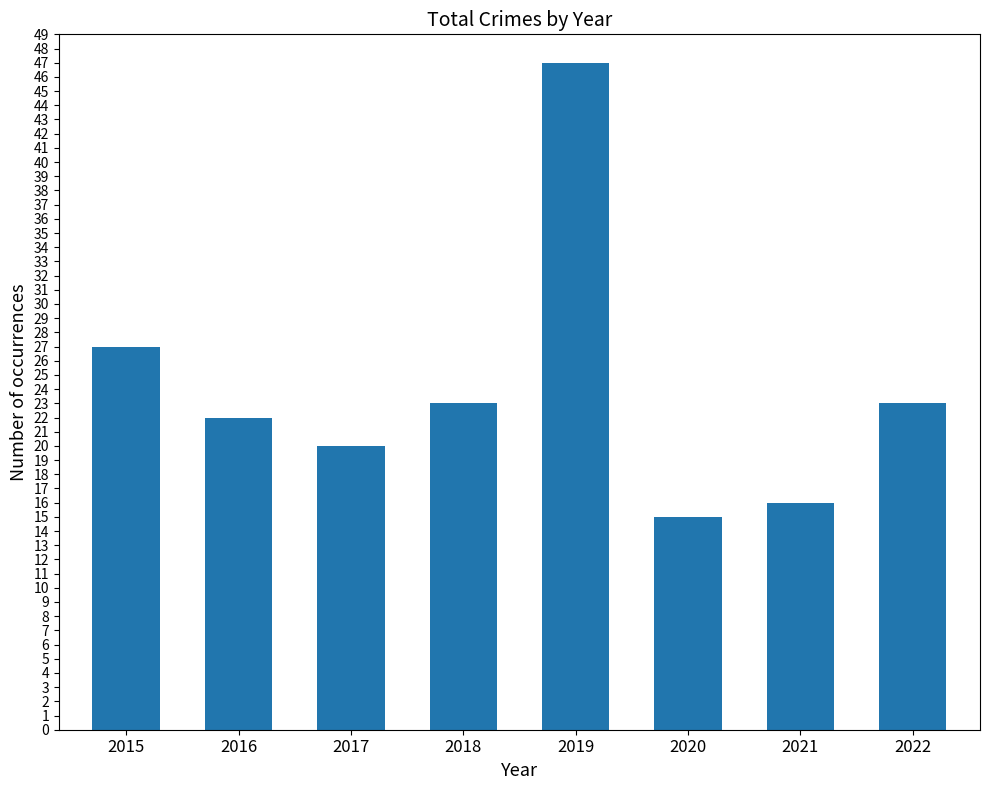

What is the value of the 4th bar from the left?

23